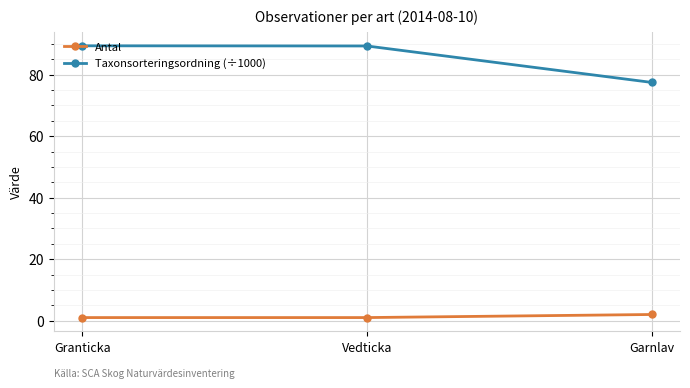

At how many categories does at least one series exceed 37?

3